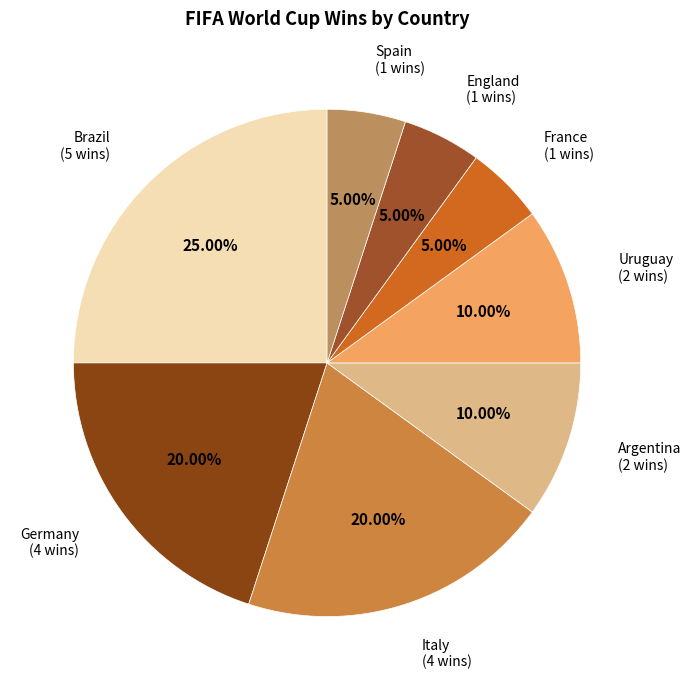

Count the number of slices in the pie.

8